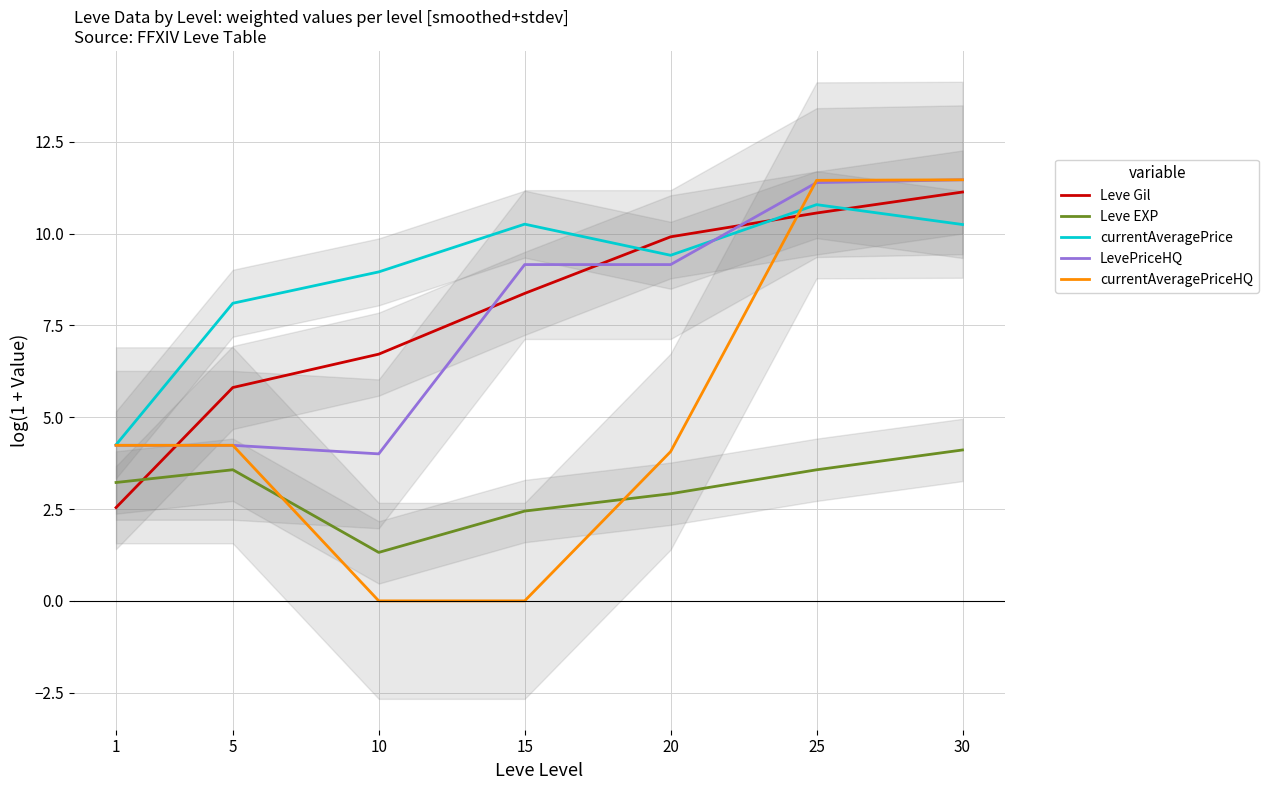

Does the chart display data point markers on the line(s)?

No